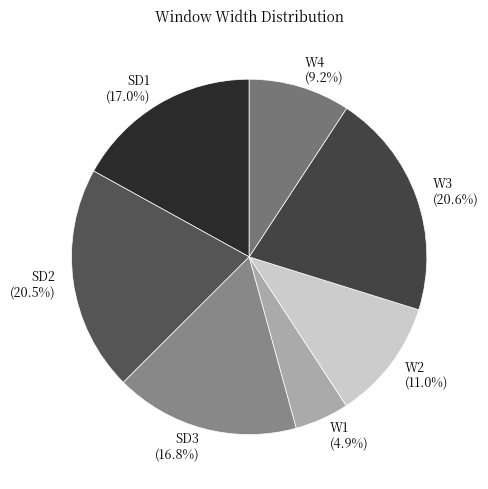

To the nearest percent, what portion does SD1 represent?

17%